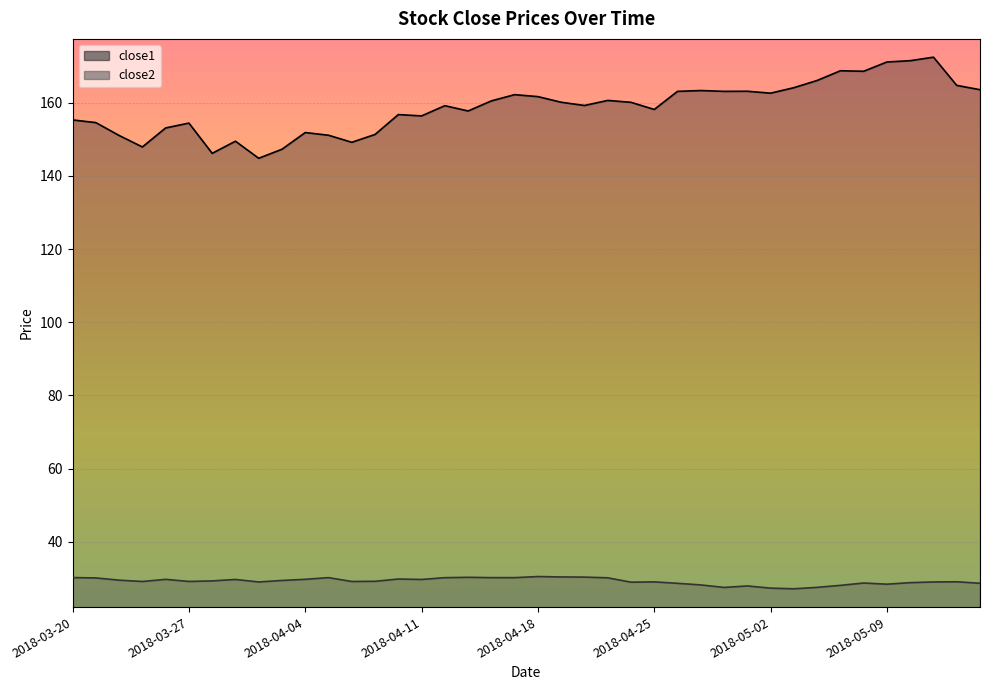

Rank the series by their average value, from highest to lowest.

close1, close2